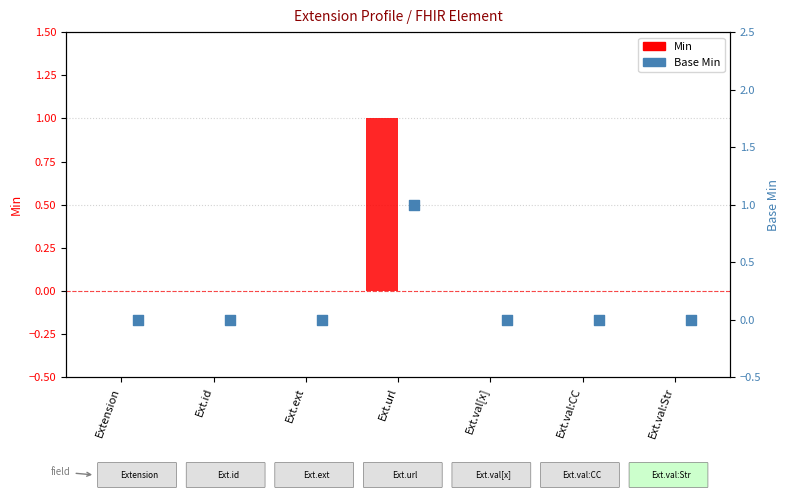

What are all the series names shown in the legend?

Min, Base Min